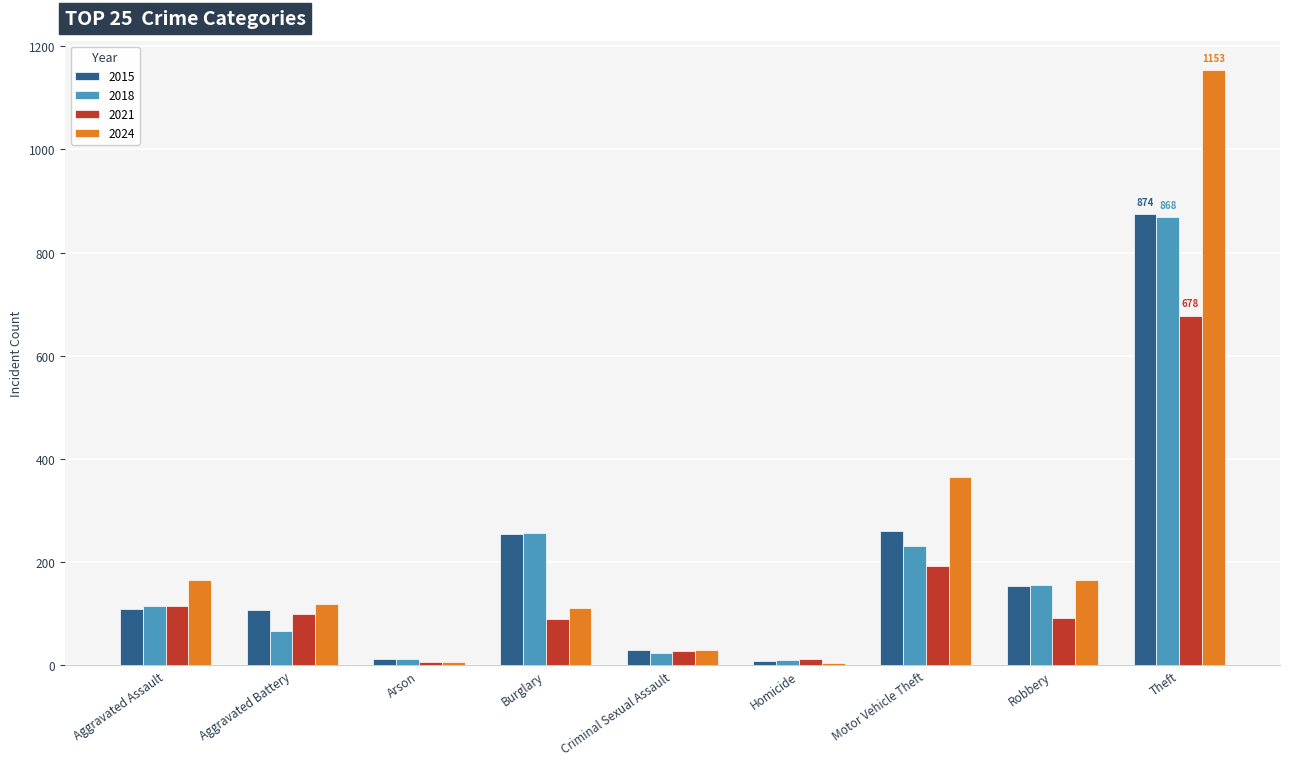

What is the maximum value shown in the chart?

1153